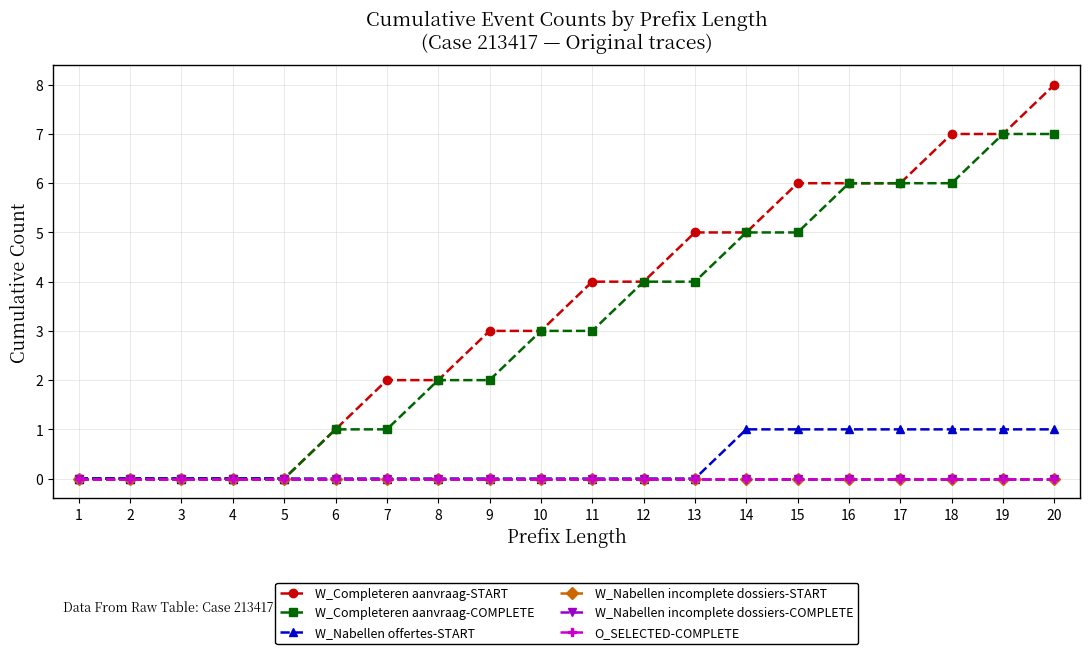

What is the difference between the second highest and second lowest values in the W_Completeren aanvraag-COMPLETE series?

7